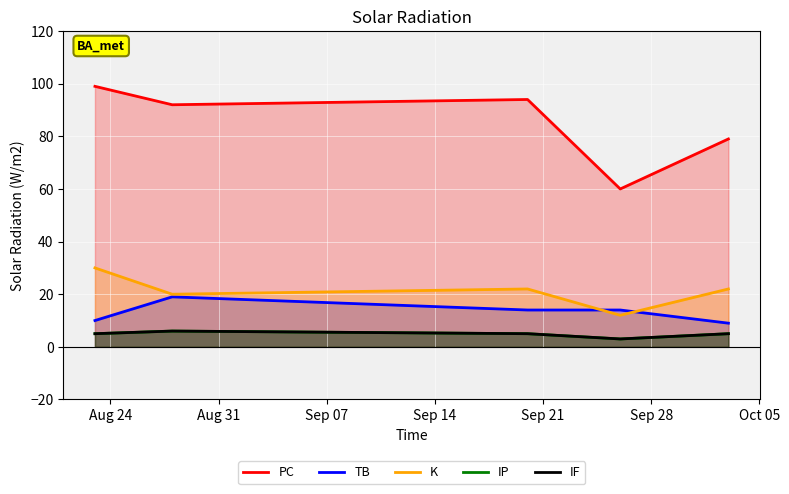

What is the label of the 5th point from the left?

Sep 21